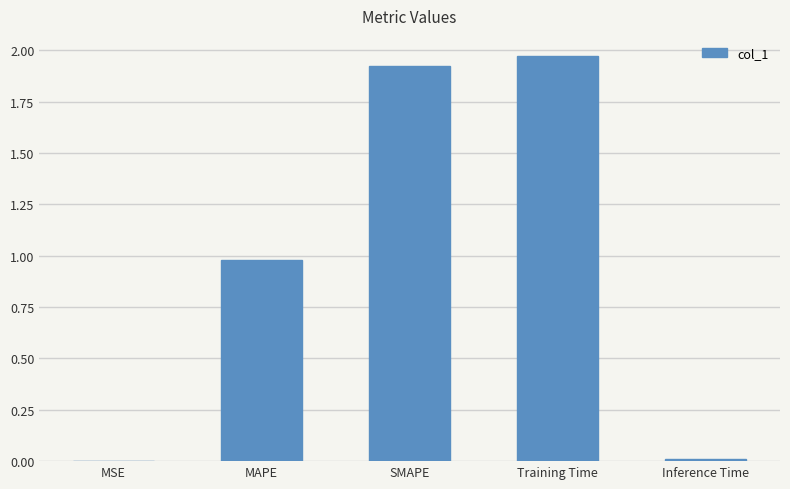

At which category does the chart reach its peak across all series?

Training Time